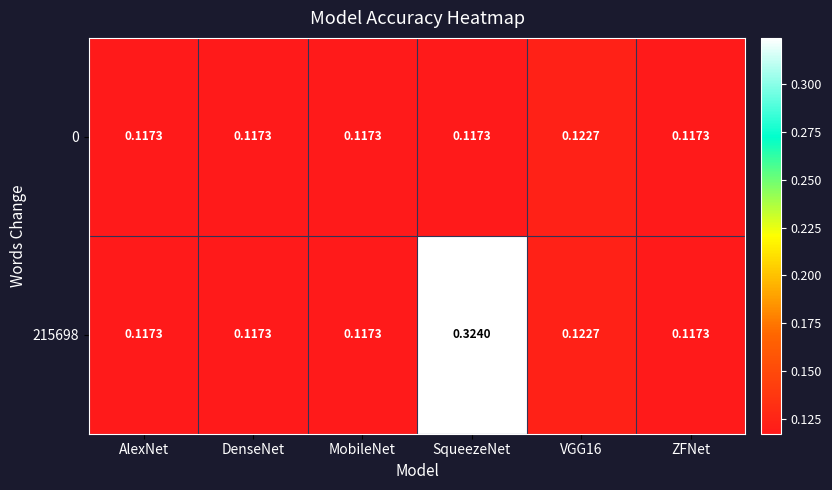

Which category has the highest value across all series?

SqueezeNet